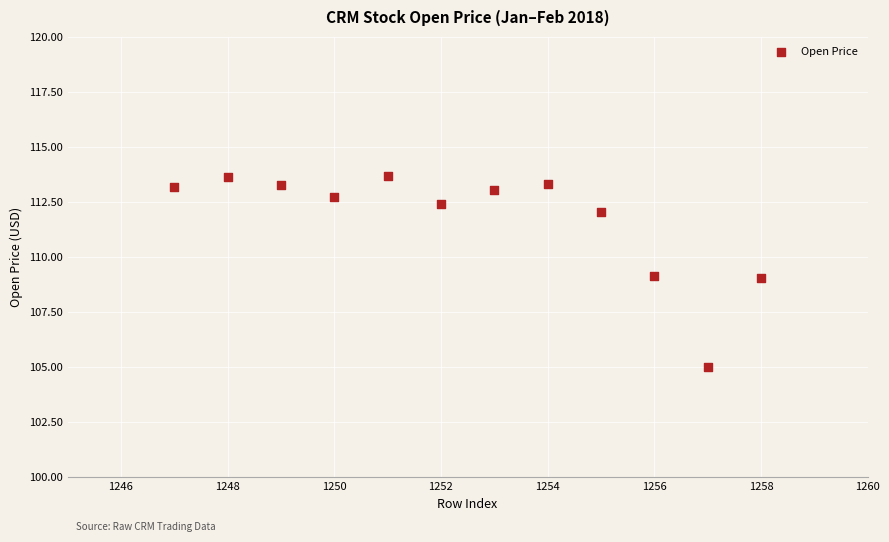

What is the range of X values (max minus min)?

11.0